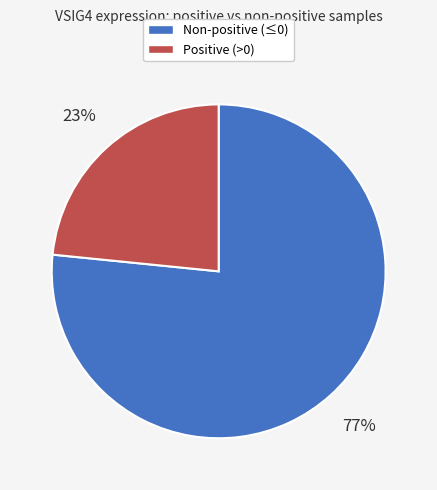

To the nearest percent, what is the average slice percentage?

50%